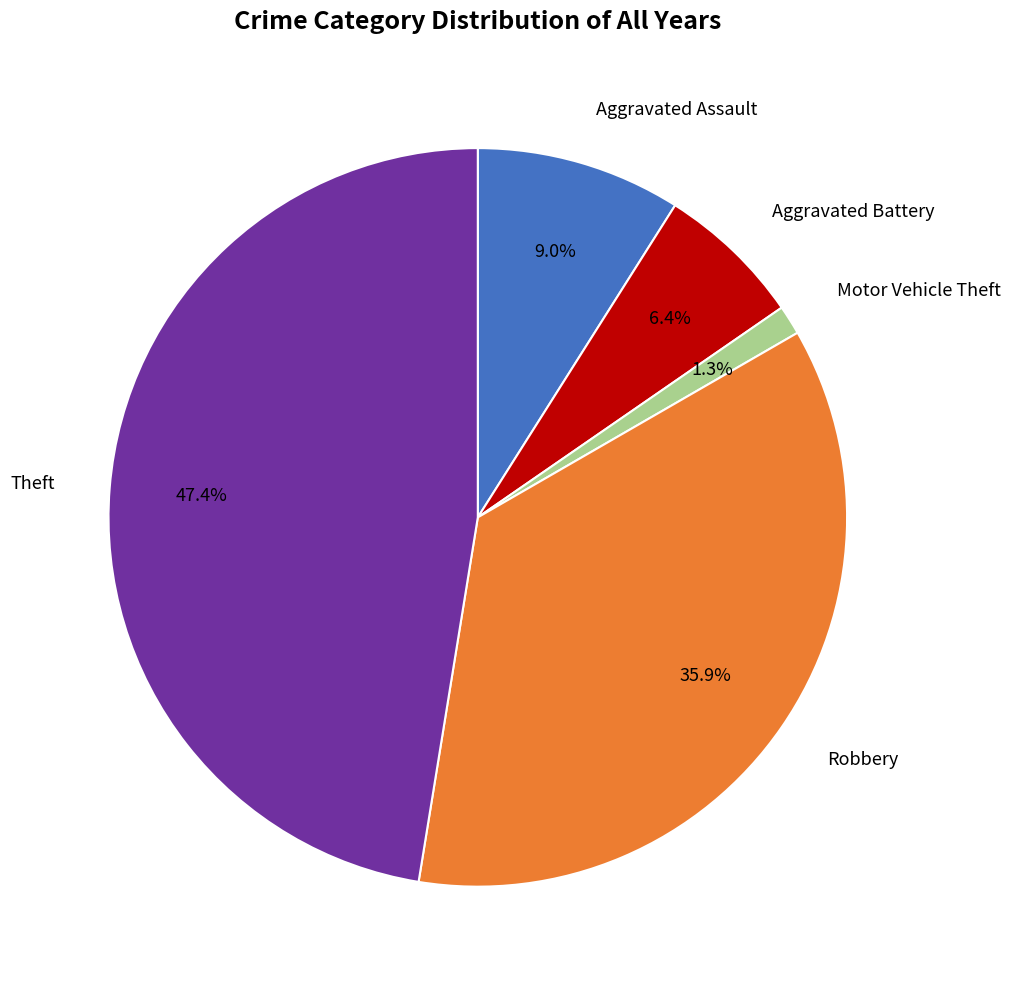

Does any single category account for the majority?

No